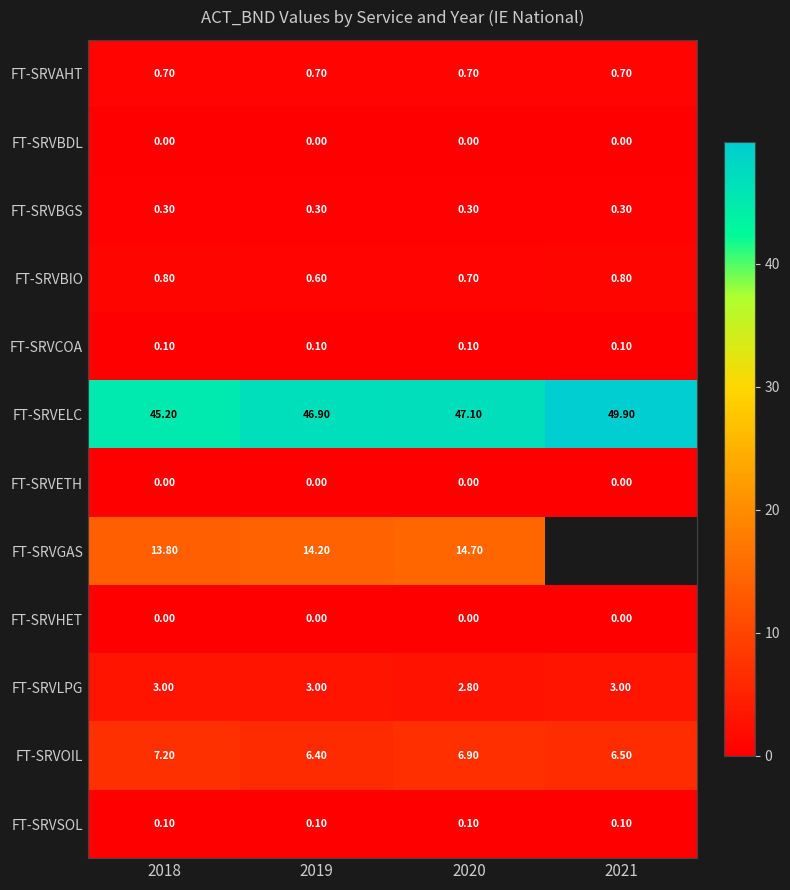

What is the highest value of the FT-SRVBIO series?

0.8